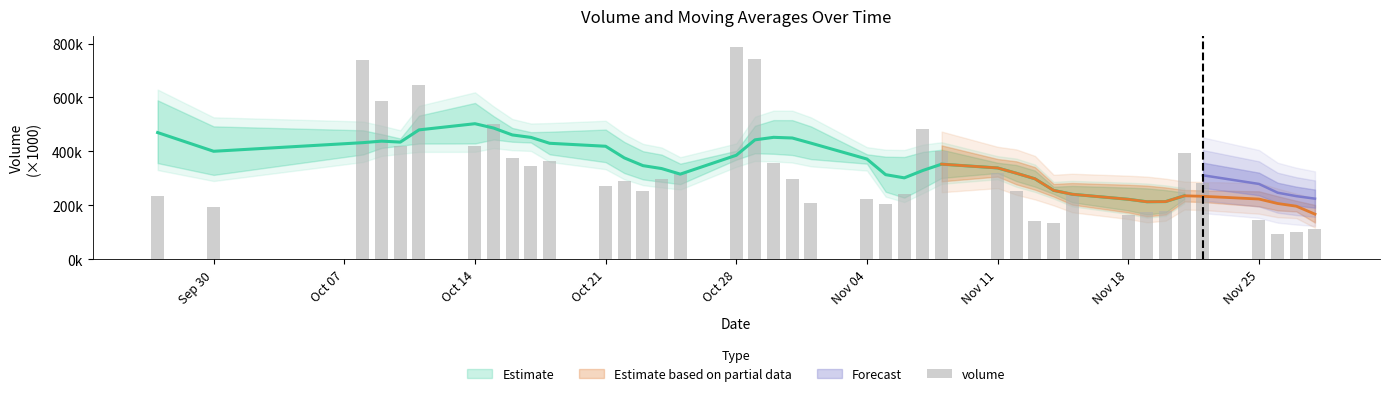

Reading left to right, list all the values displayed in this chart.

235311.2	194241.5	737388.2	586060.1	421983.4	646856.1	421932.8	499916.6	374013.0	346083.5	364146.9	272390.1	291775.8	252927.9	299222.1	320777.4	788523.9	742253.2	355367.0	298292.8	207952.8	223834.9	205992.5	242130.7	482310.2	400347.8	318644.0	254665.3	141695.3	134908.7	239678.0	163288.2	177190.3	179372.5	393736.1	281239.7	147155.6	92675.1	100420.8	111510.3